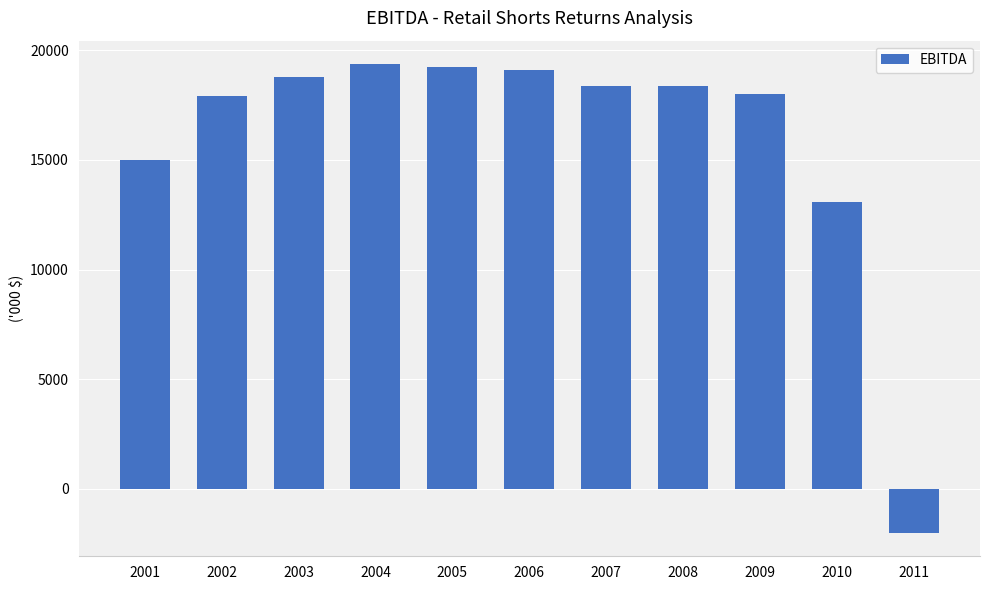

What is the value of the 1st bar from the left?

14975.8